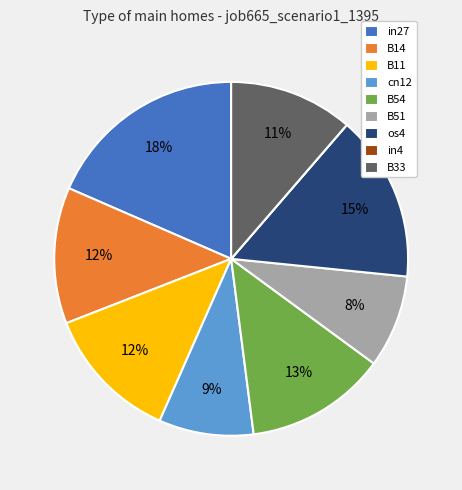

What is the largest slice in the pie chart?

in27